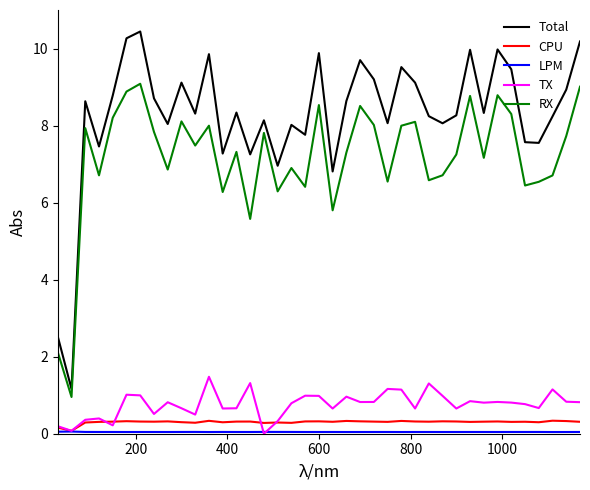

Which series has the largest total across all categories?

Total